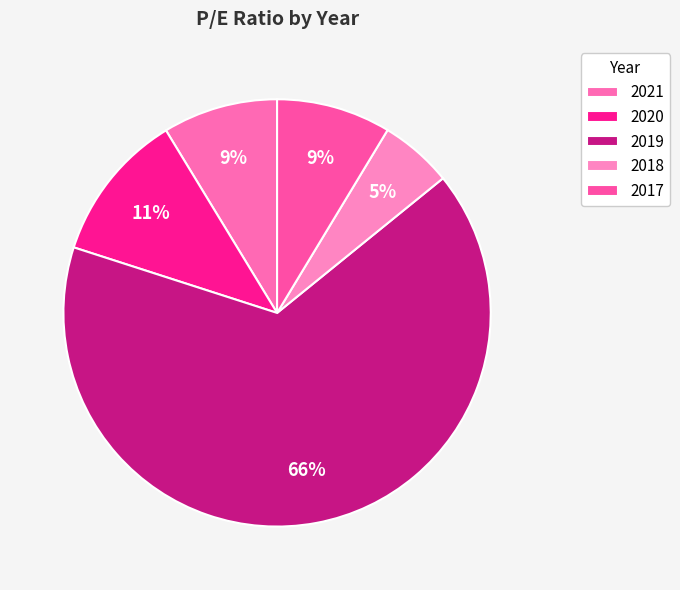

Which slice is the largest?

2019